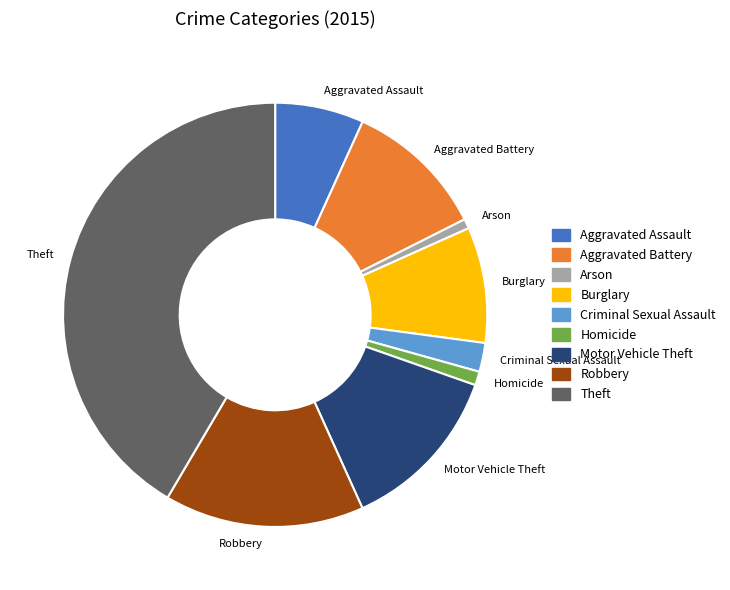

Which has a higher value, Criminal Sexual Assault or Homicide?

Criminal Sexual Assault